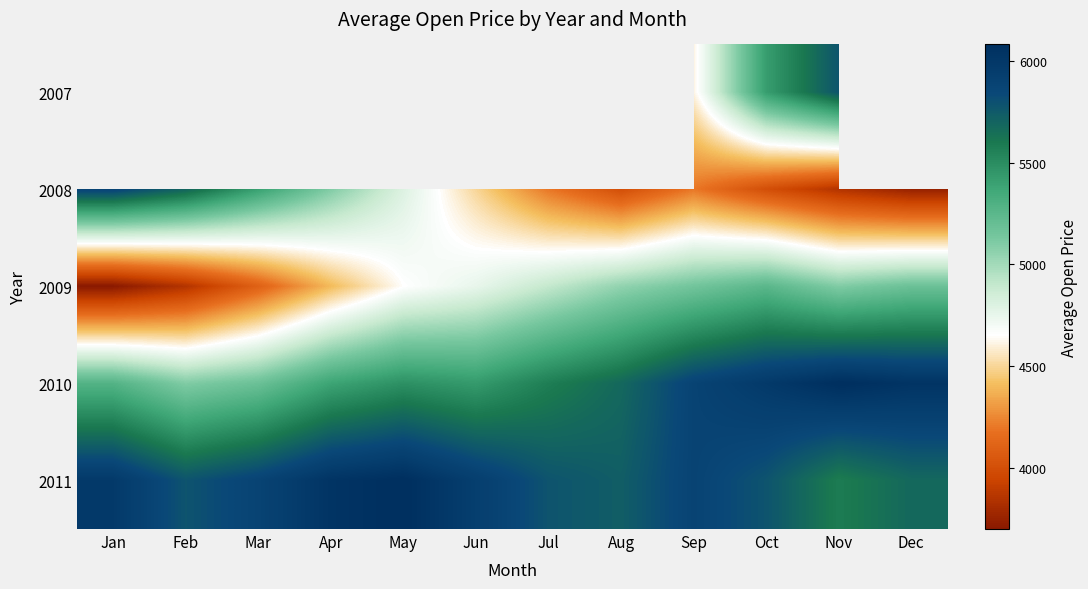

True or false: 2011 has a value of 5680.0 at Dec.

True